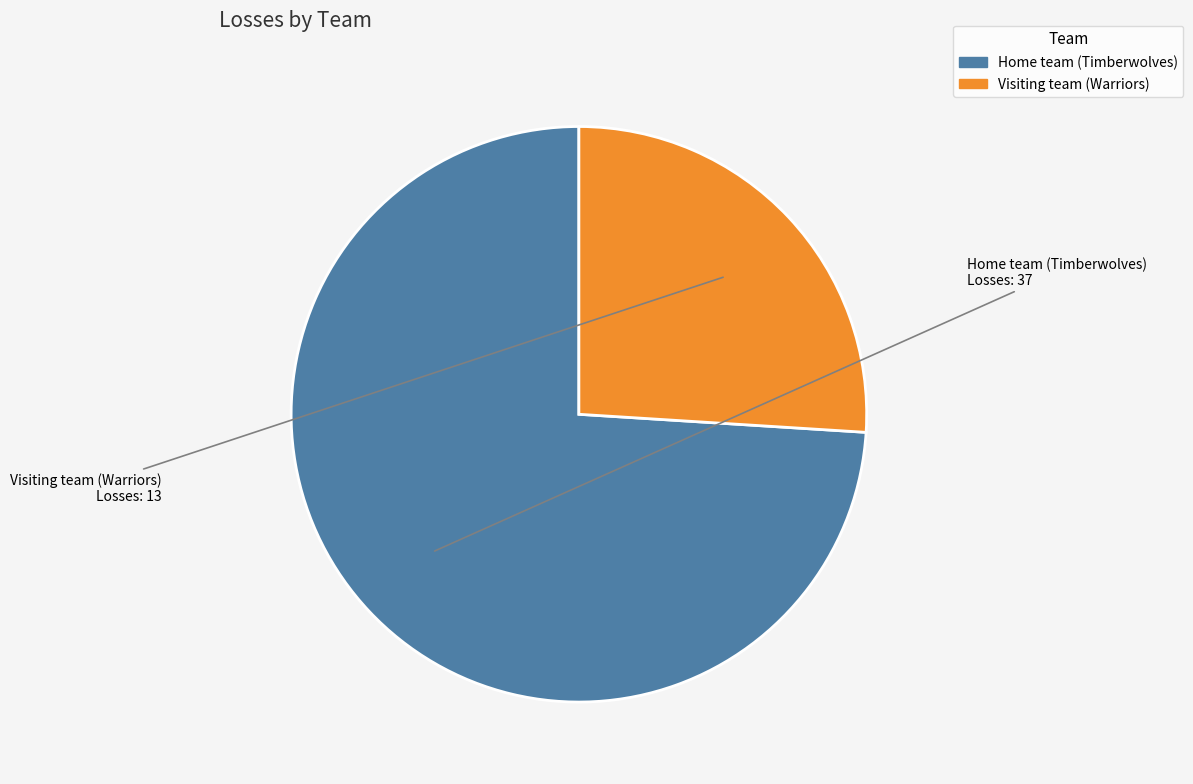

Which slice is the largest?

Home team (Timberwolves)